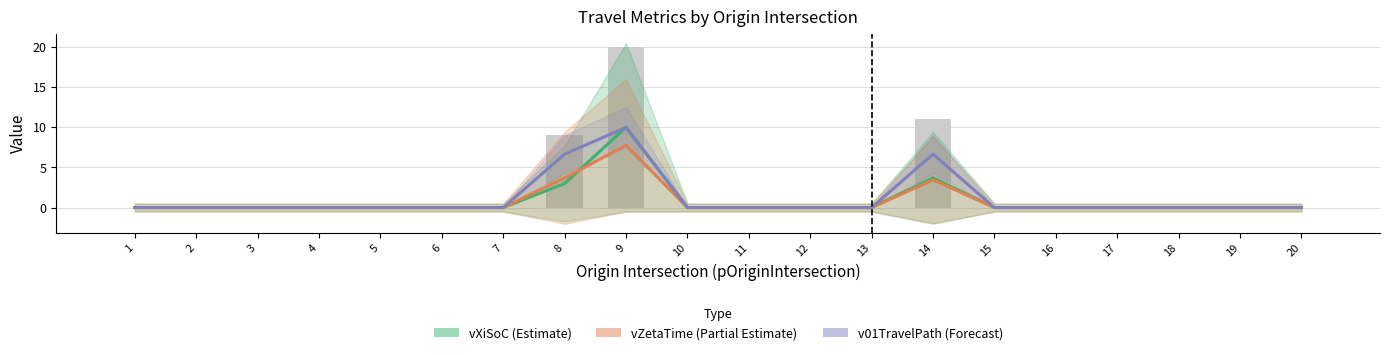

How many series are shown in this chart?

3